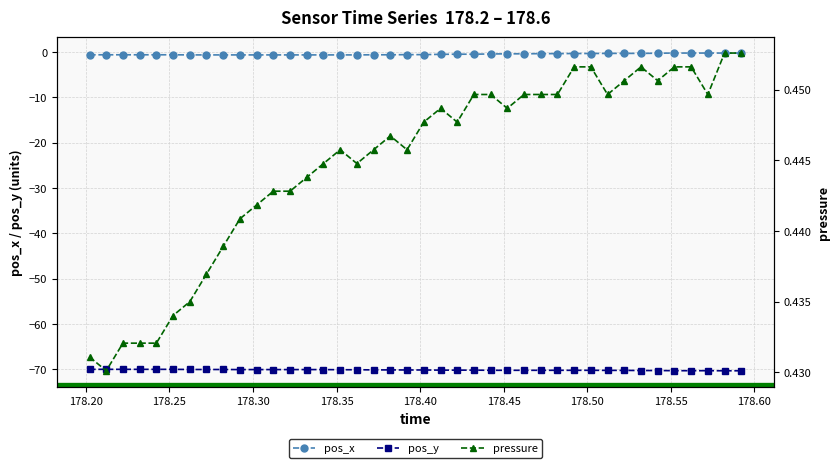

True or false: pos_x and pressure cross at least once.

False